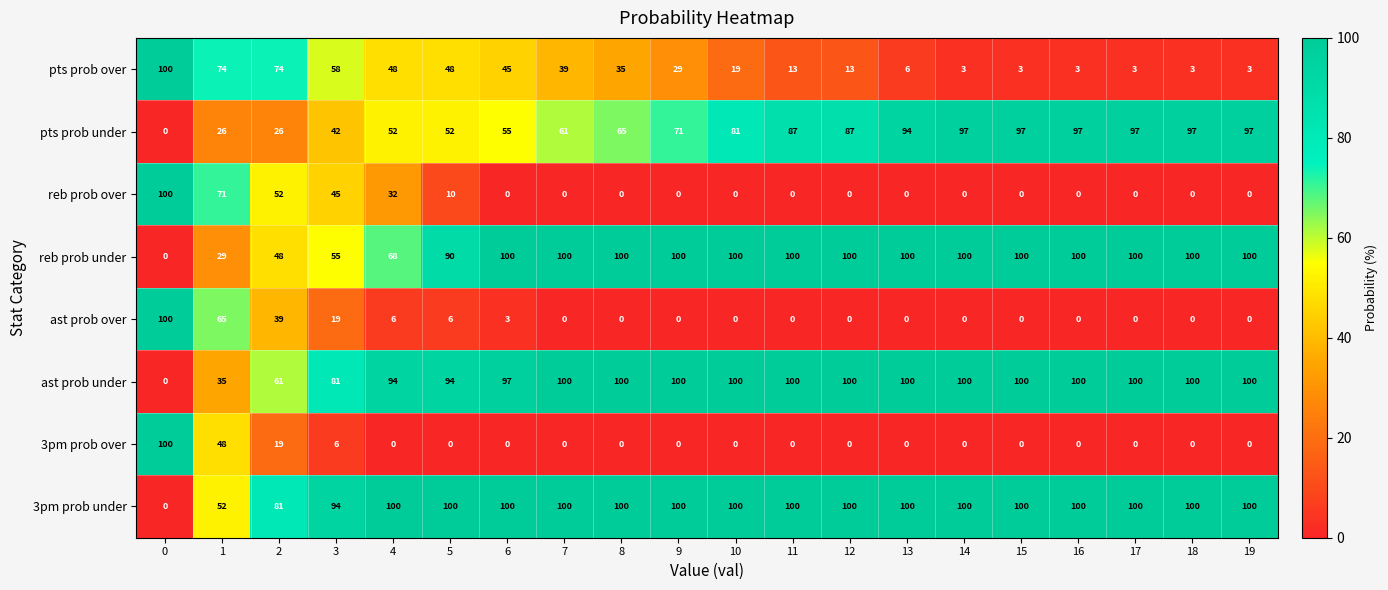

What is the difference between the second highest and second lowest values in the reb prob over series?

71